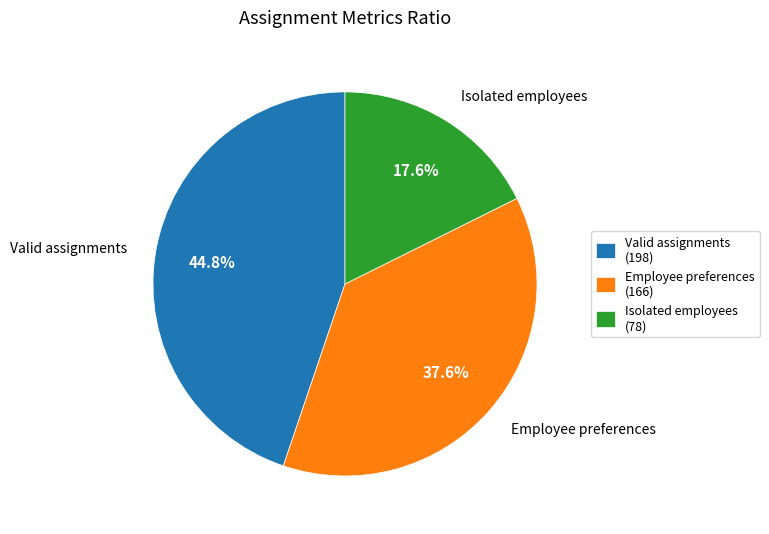

Rank the categories by value from highest to lowest.

Valid assignments, Employee preferences, Isolated employees